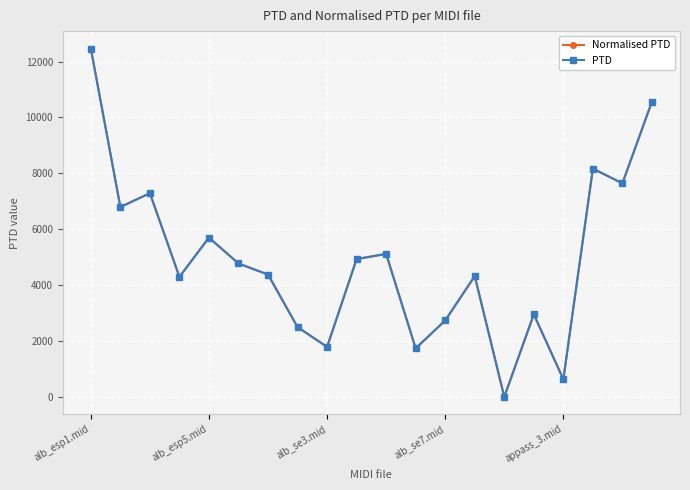

At which label does PTD first exceed 4773?

alb_esp1.mid